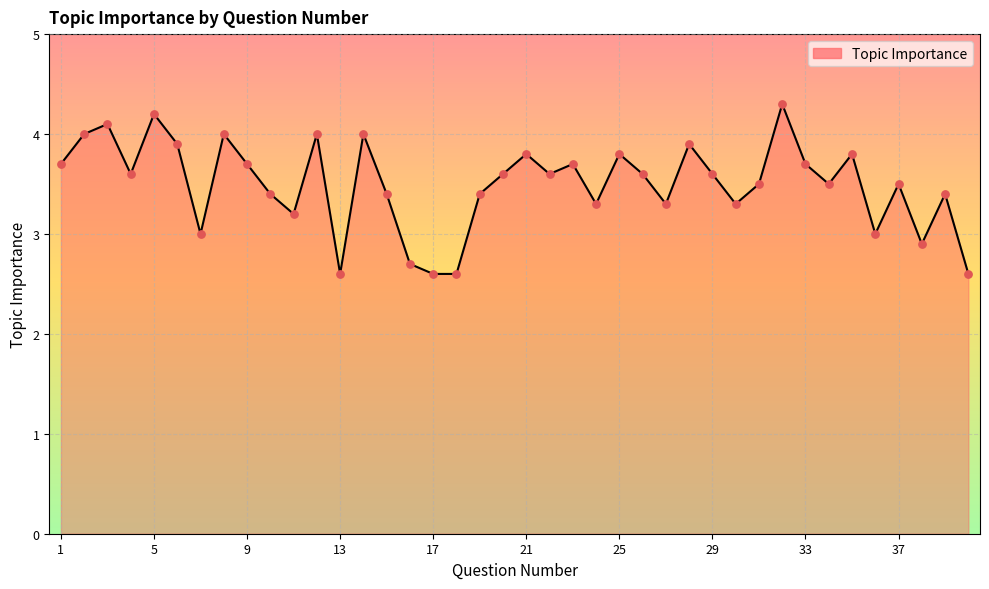

What is the minimum value shown in the chart?

2.6